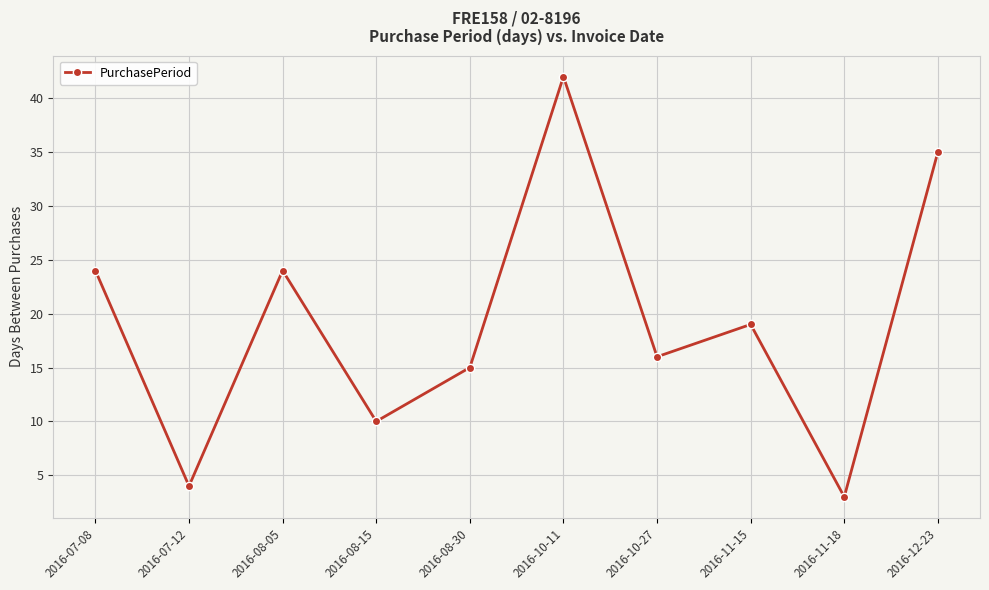

What is the sum of the values at 2016-08-30 and 2016-11-18?

18